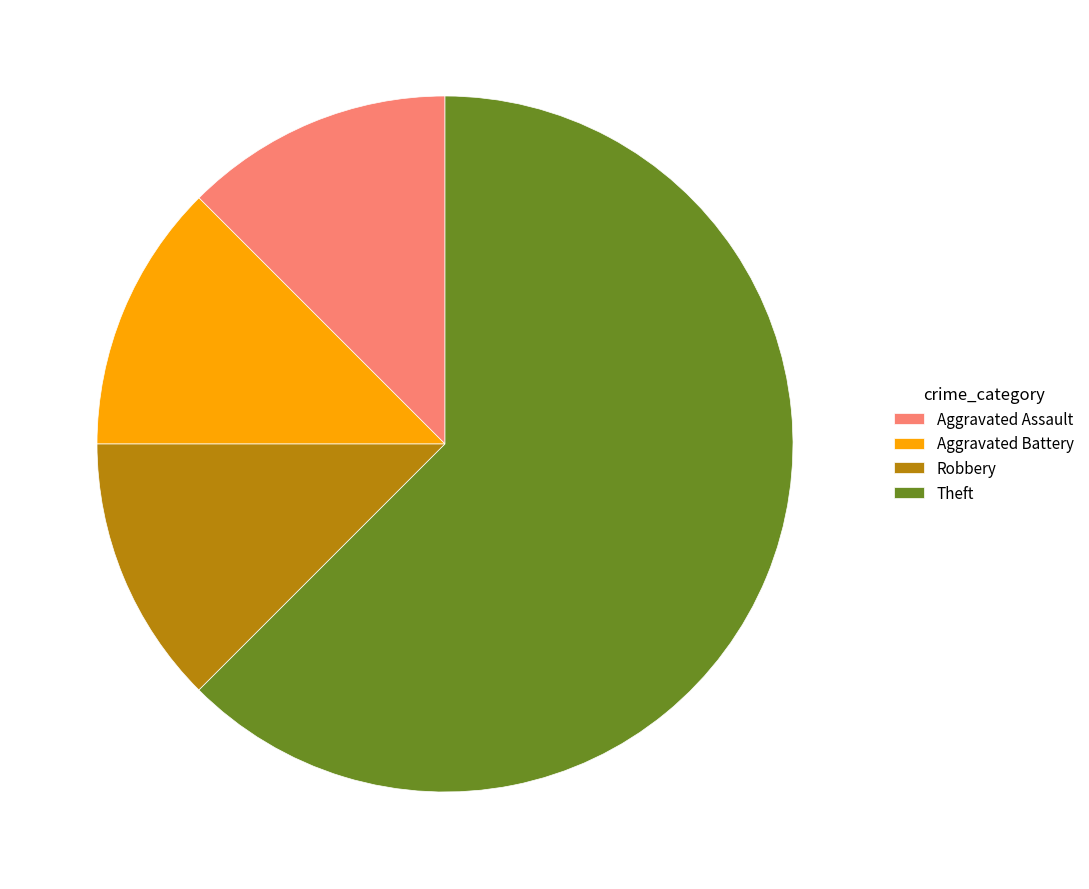

What is the majority slice?

Theft